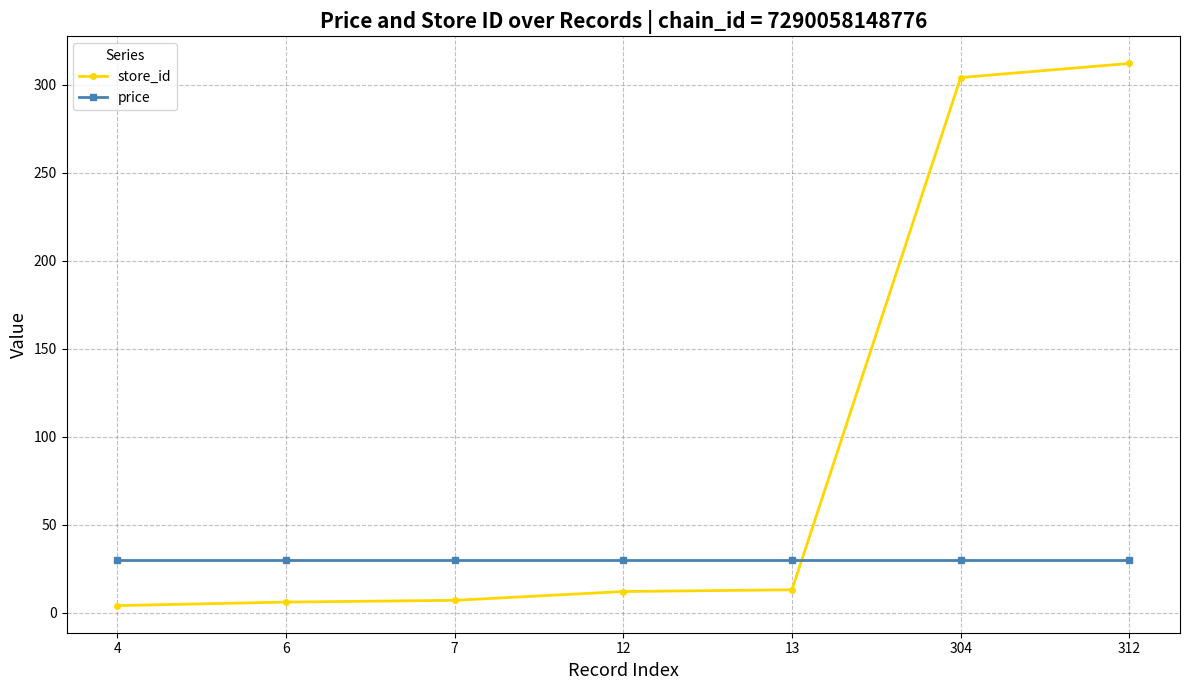

At which category is the sum across all series the highest?

312